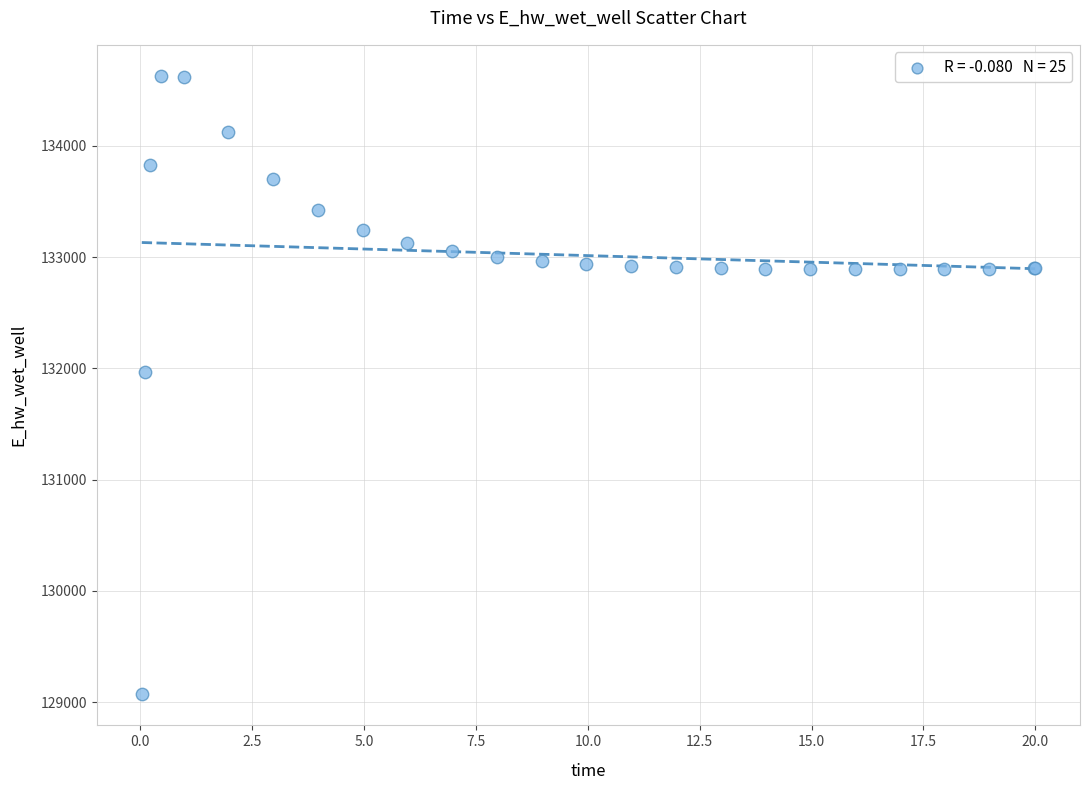

What Y value in the scatter plot is closest to 131849?

131970.1